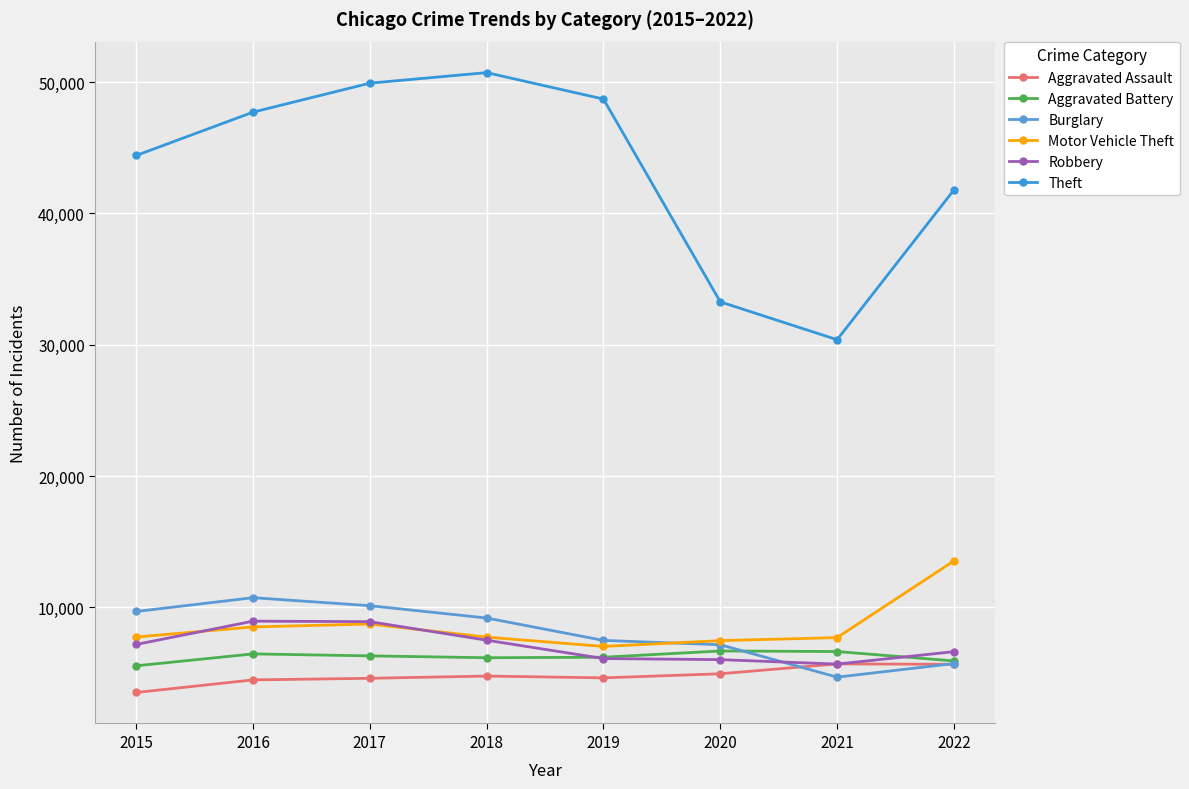

The Burglary series shows 4628 at 2015. True or false?

False